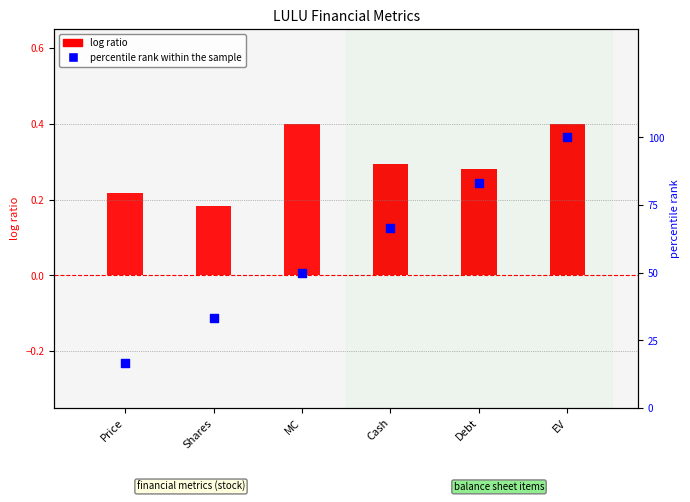

Which series has the widest spread of Y values?

percentile rank within the sample